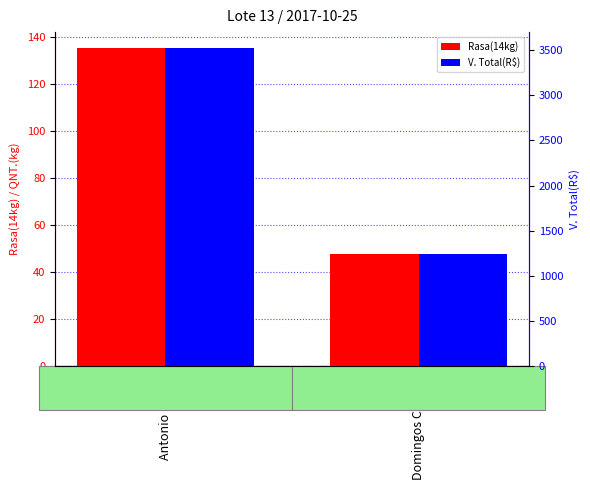

Does the chart contain stacked bars?

No